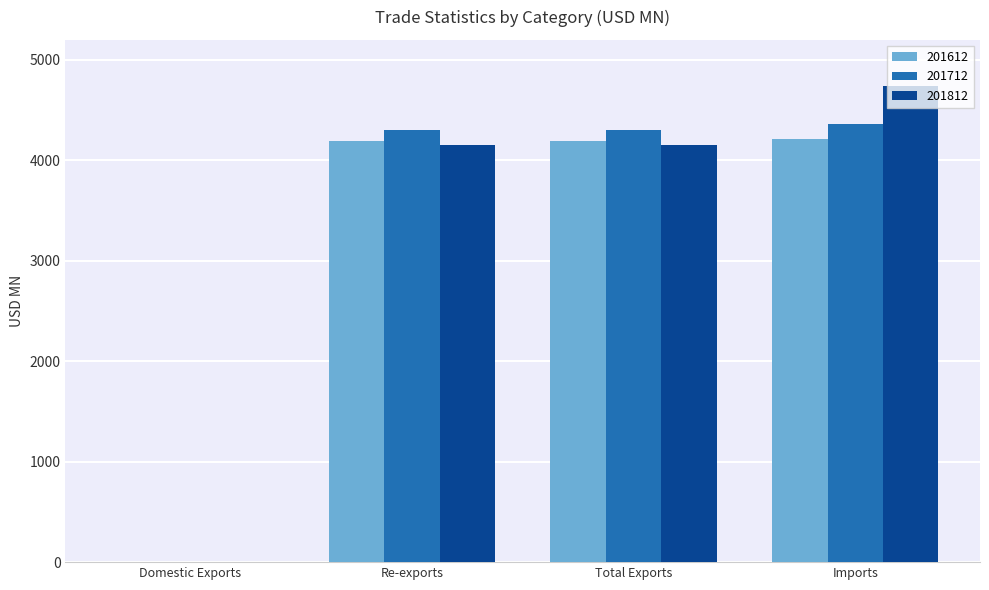

What is the sum of all 201712 values?

12965.3